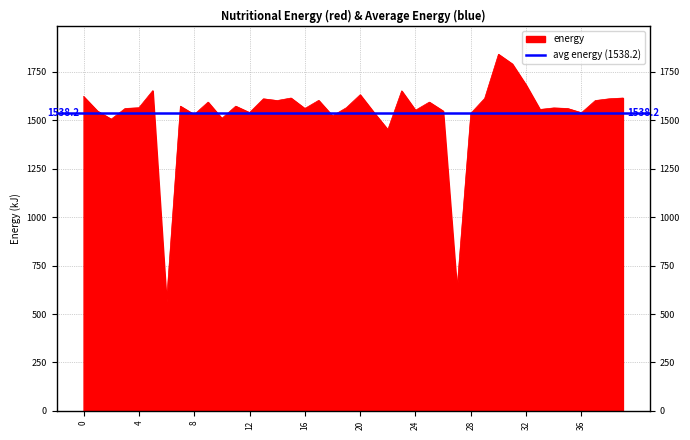

How many values are below 1565?

19